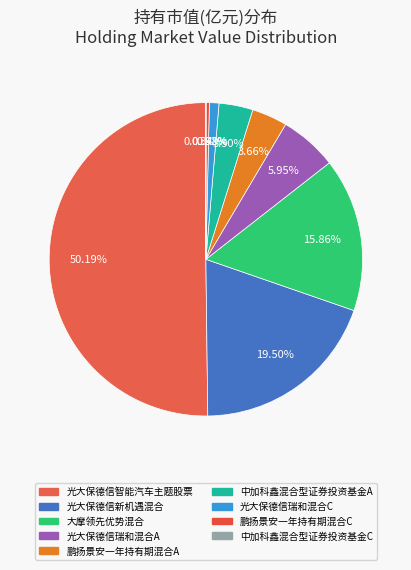

How many segments does this pie chart have?

9